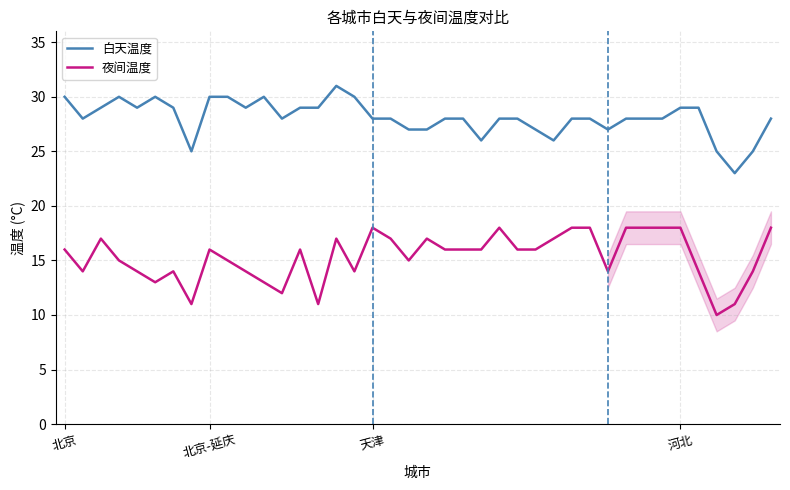

What is the difference between the maximum and minimum values in the 白天温度 series?

8